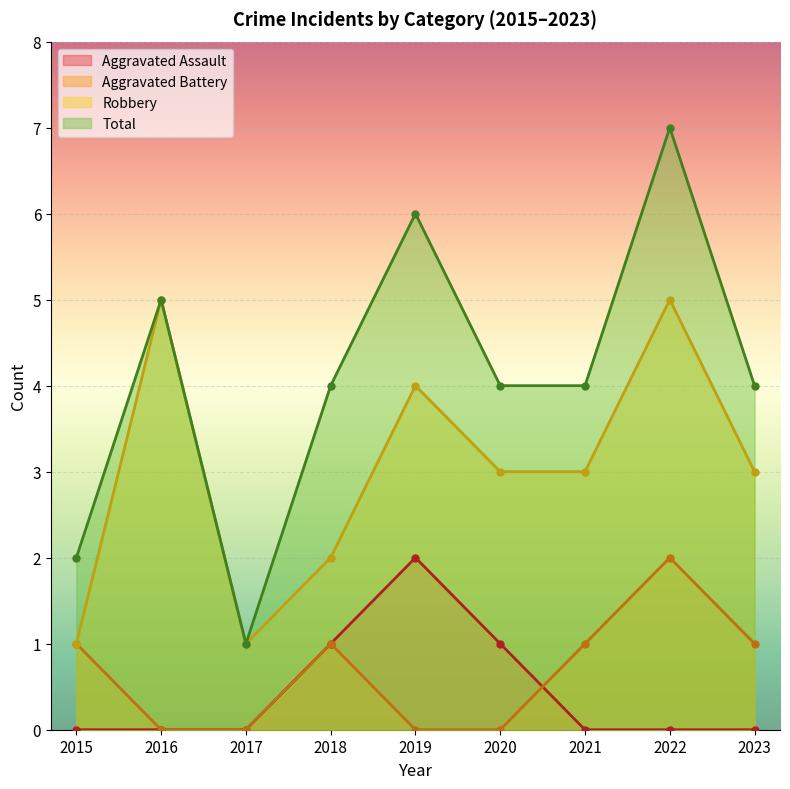

What is the approximate value of Total at 2020?

4